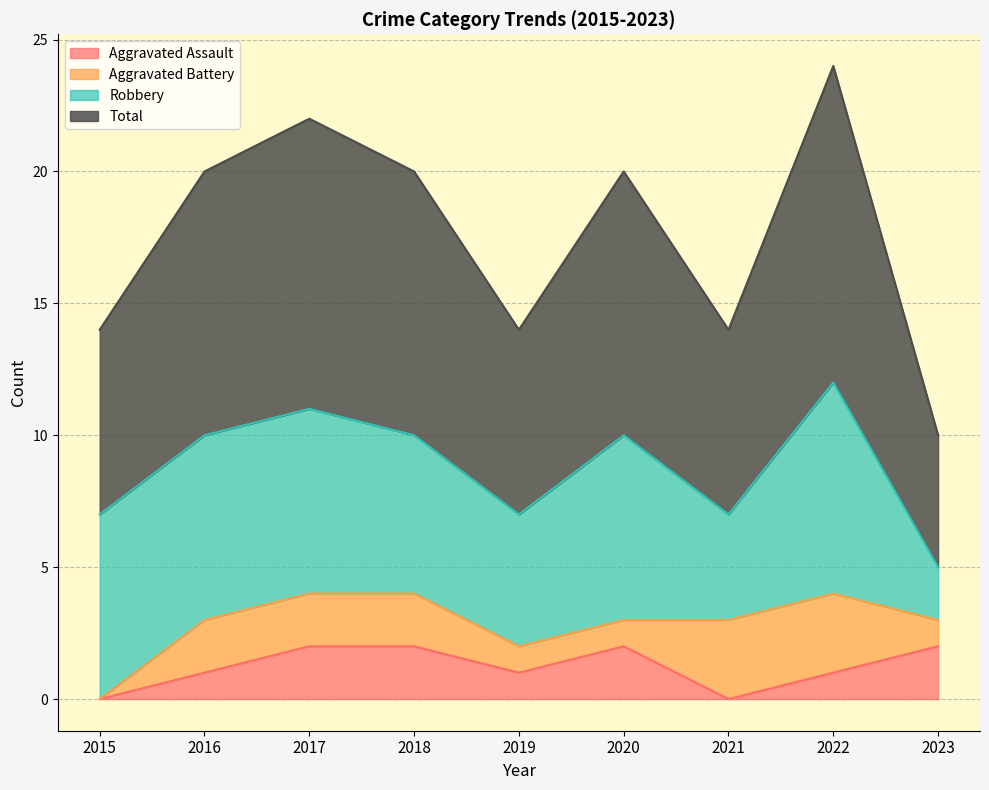

Which category has the highest value across all series?

2022